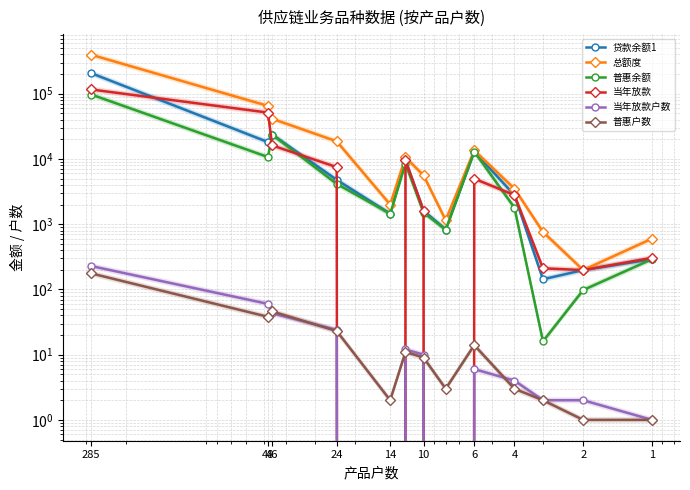

In 当年放款户数, how many points are lower than both neighbors (excluding endpoints)?

2